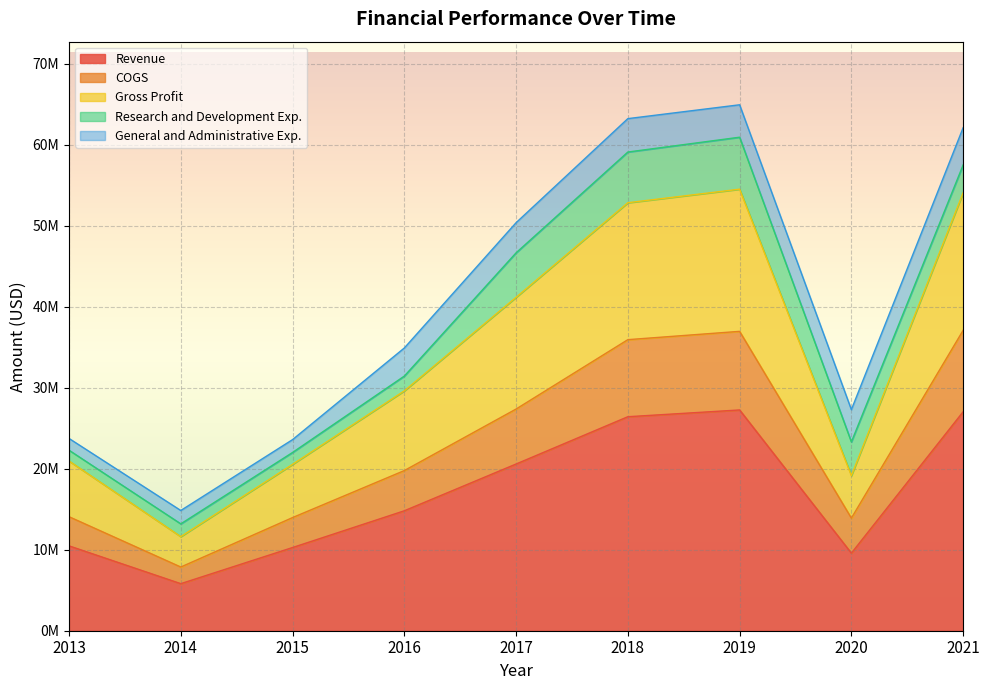

At which category does Gross Profit reach its first local valley?

2014